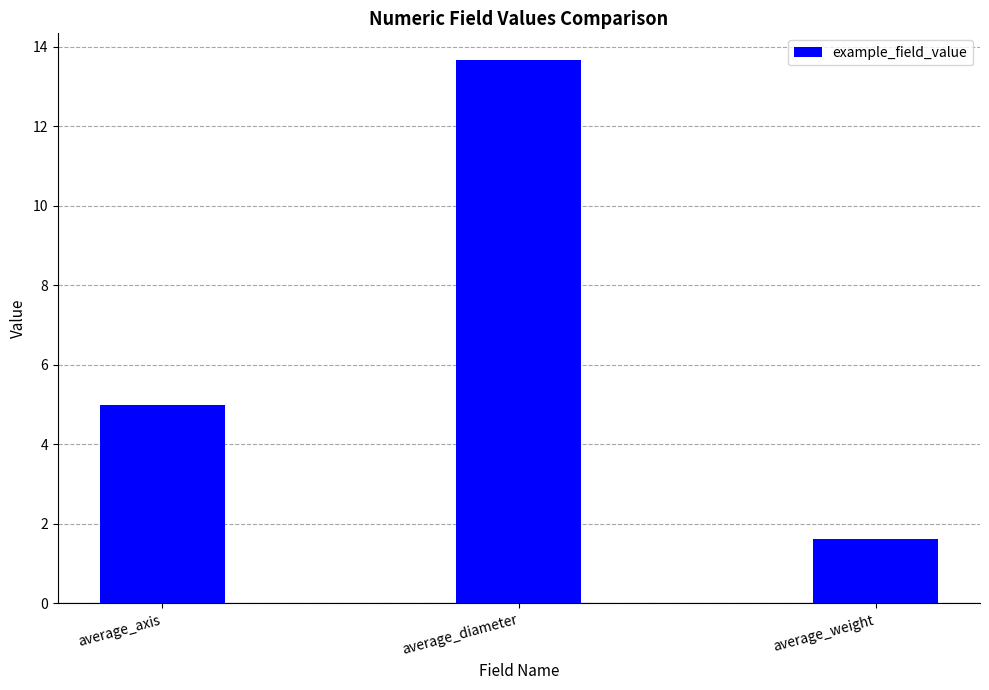

What is the value of the 3rd bar from the left?

1.6